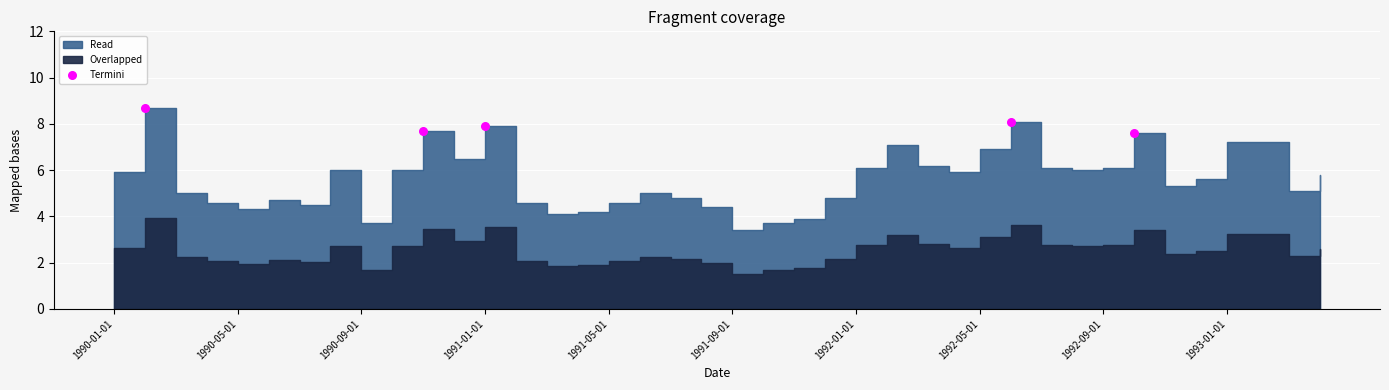

What is the average X value?

17.0